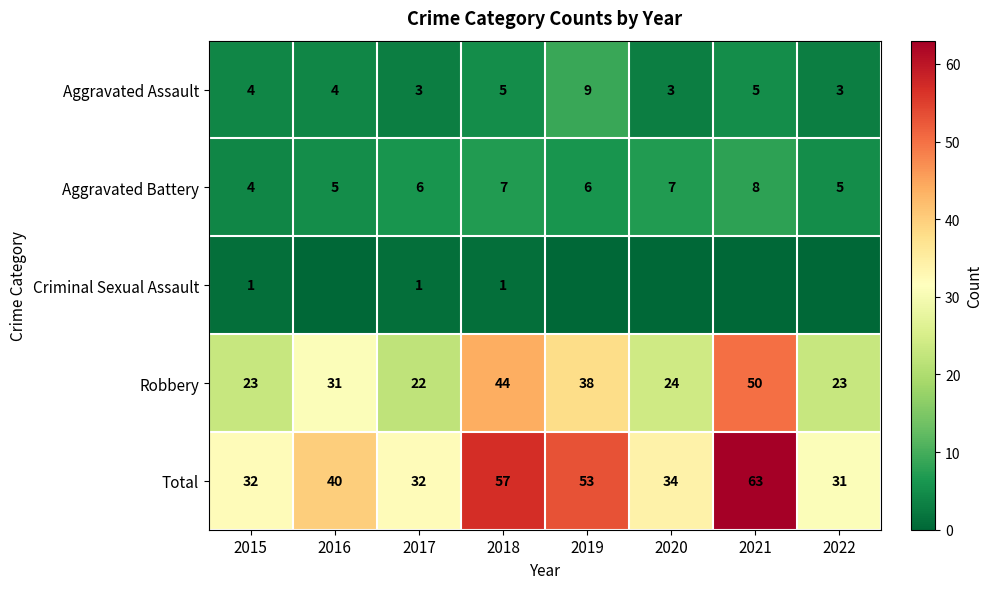

At which label does Aggravated Battery reach its peak?

2021